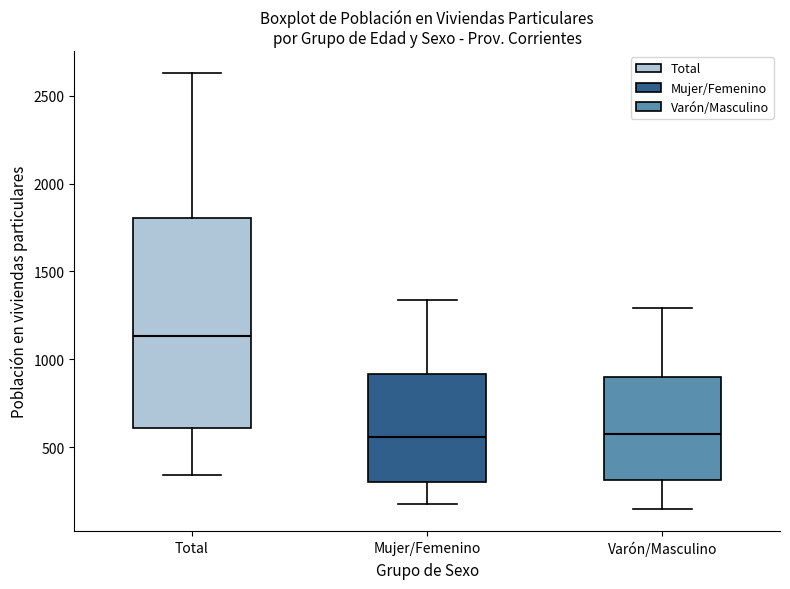

Comparing the boxes themselves (not the whiskers), which one is the tallest?

Total